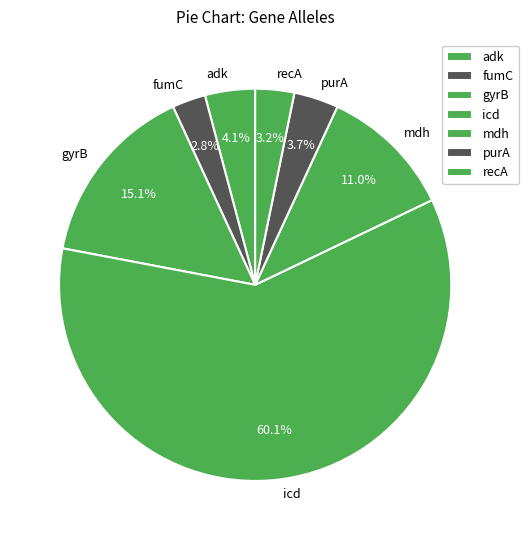

Between adk and recA, which is larger?

adk